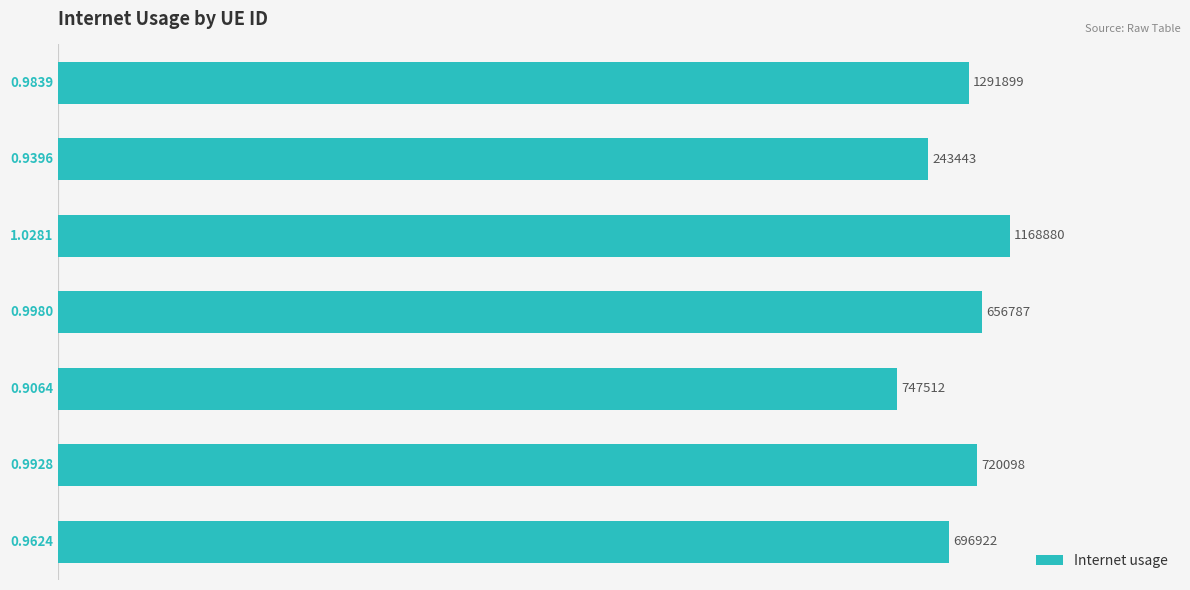

What is the sum of all values?

6.8